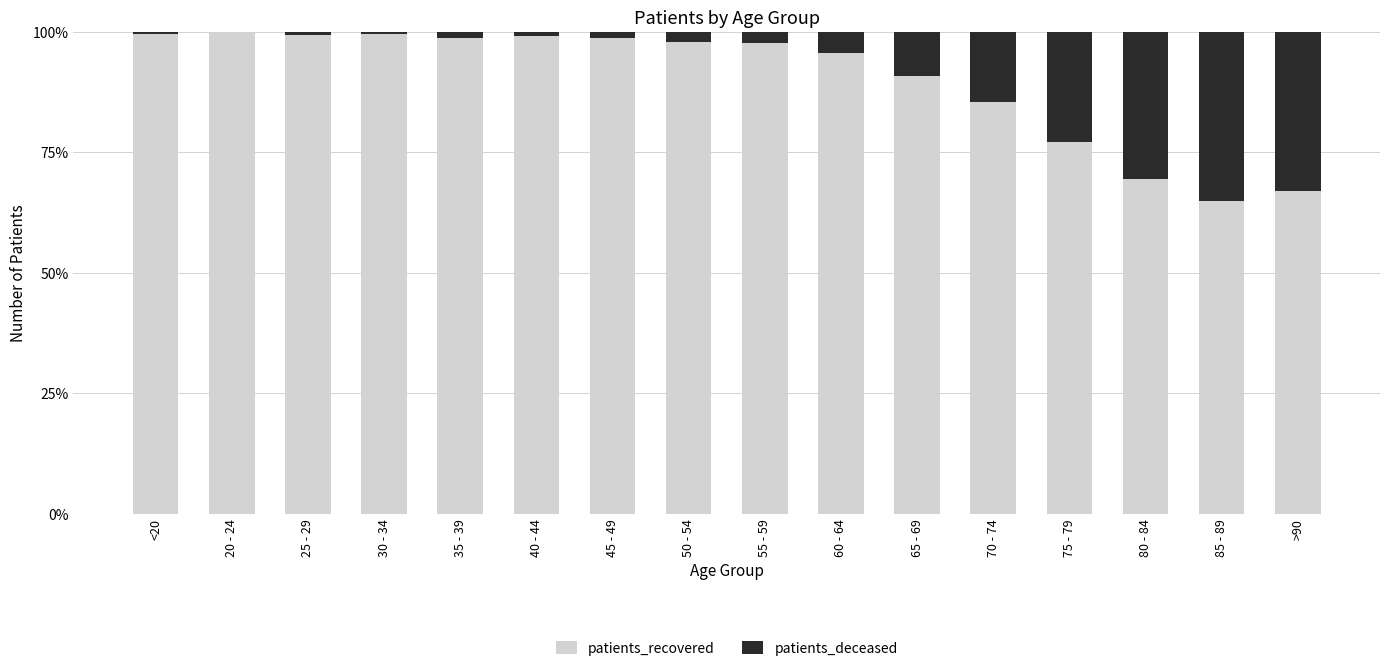

At 85 - 89, list the series in order from largest to smallest.

patients_recovered, patients_deceased